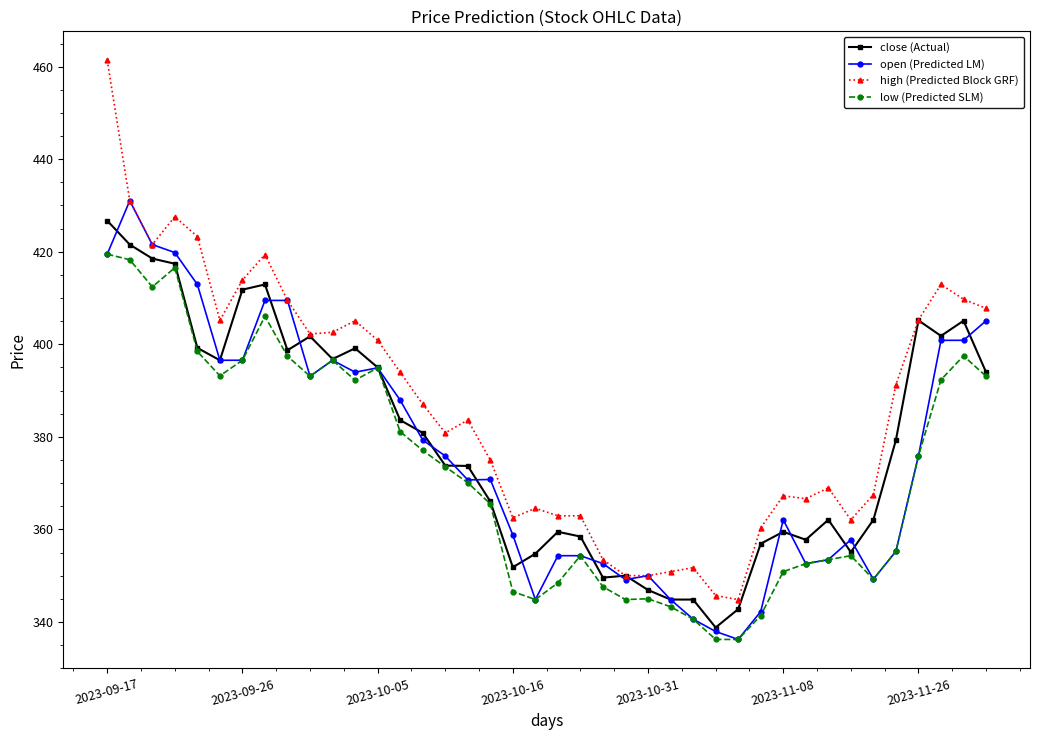

What is the difference between the second highest and minimum values in the high (Predicted Block GRF) series?

86.2